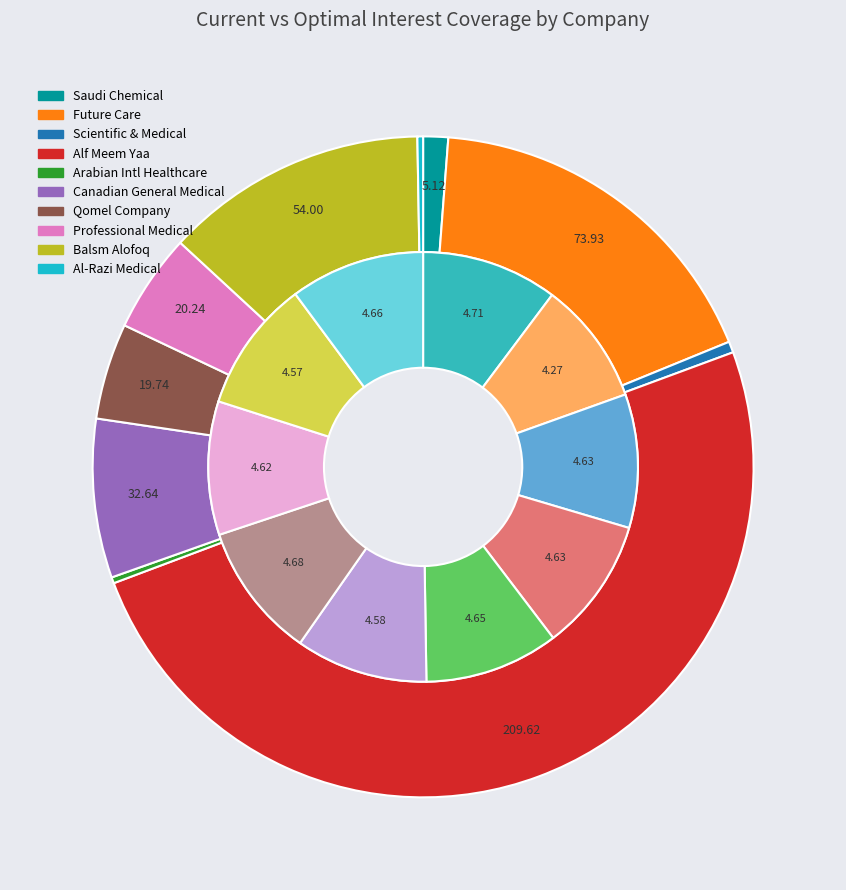

What percentage is the 2 slice, to the nearest percent?

1%